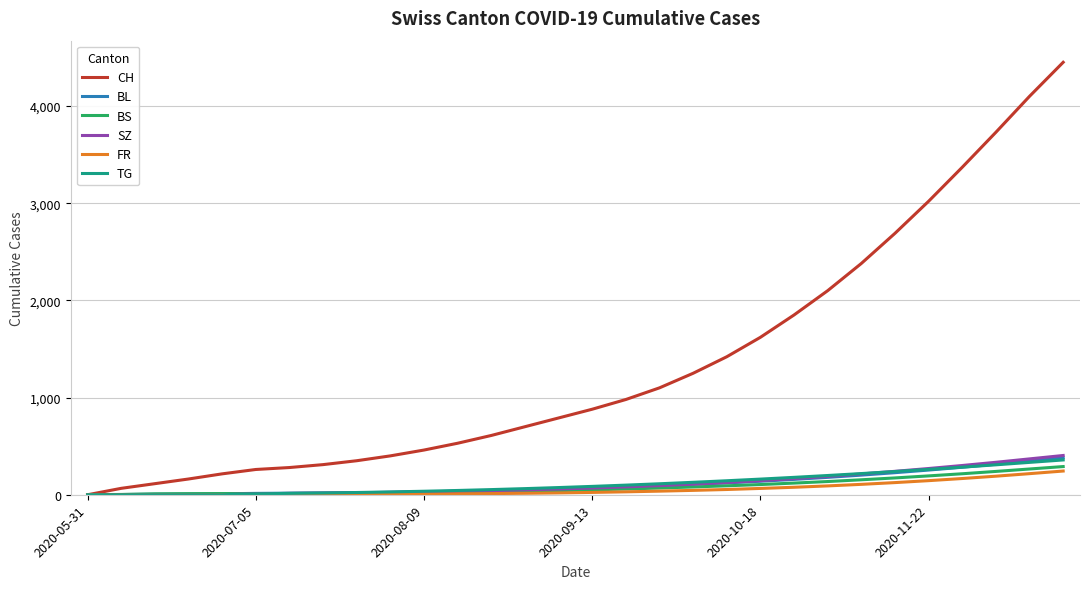

What is the highest value of the BS series?

290